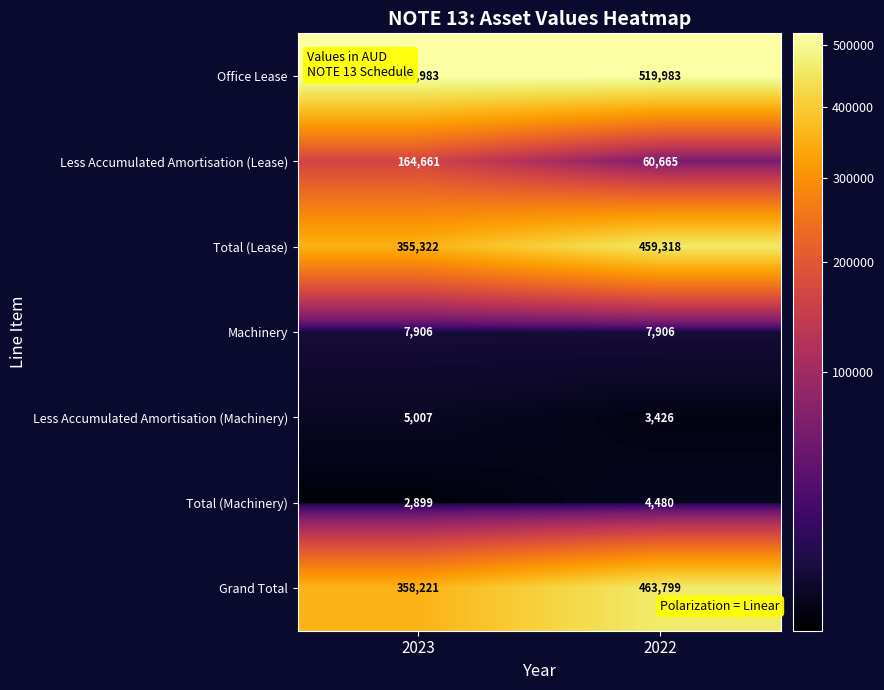

At which label is Less Accumulated Amortisation (Machinery) closest to 4216?

2022